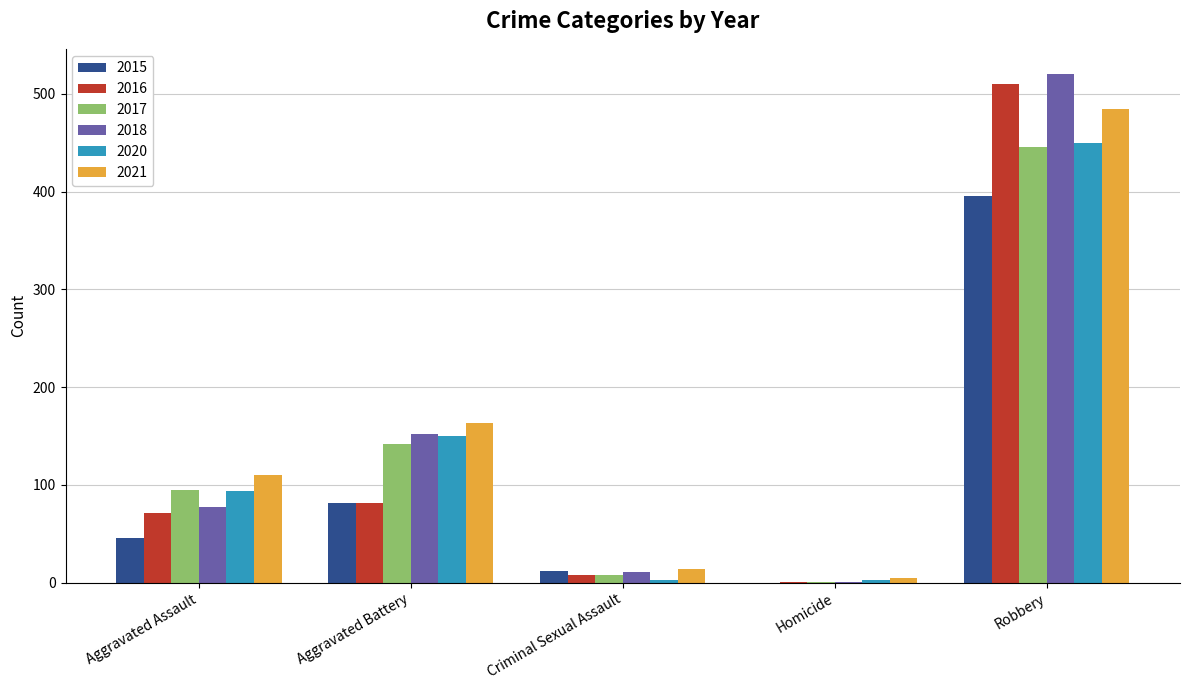

How many distinct data groups are displayed?

6